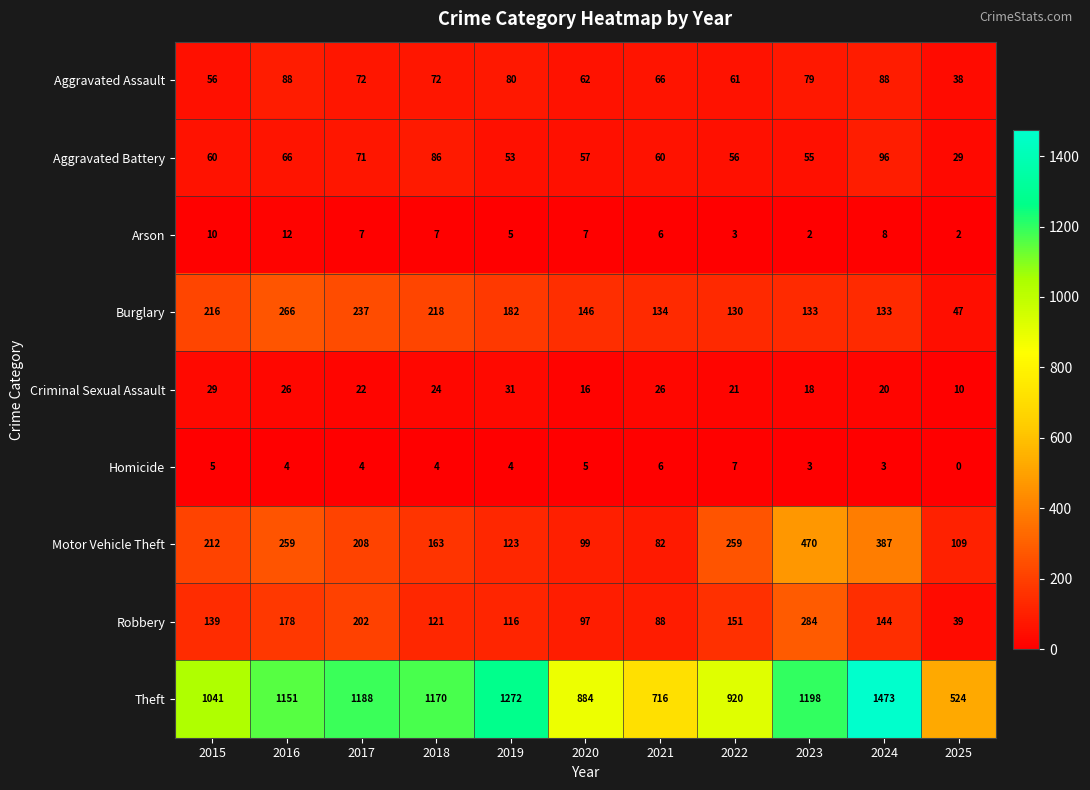

Between 2015 and 2022, which series saw the biggest shift?

Theft